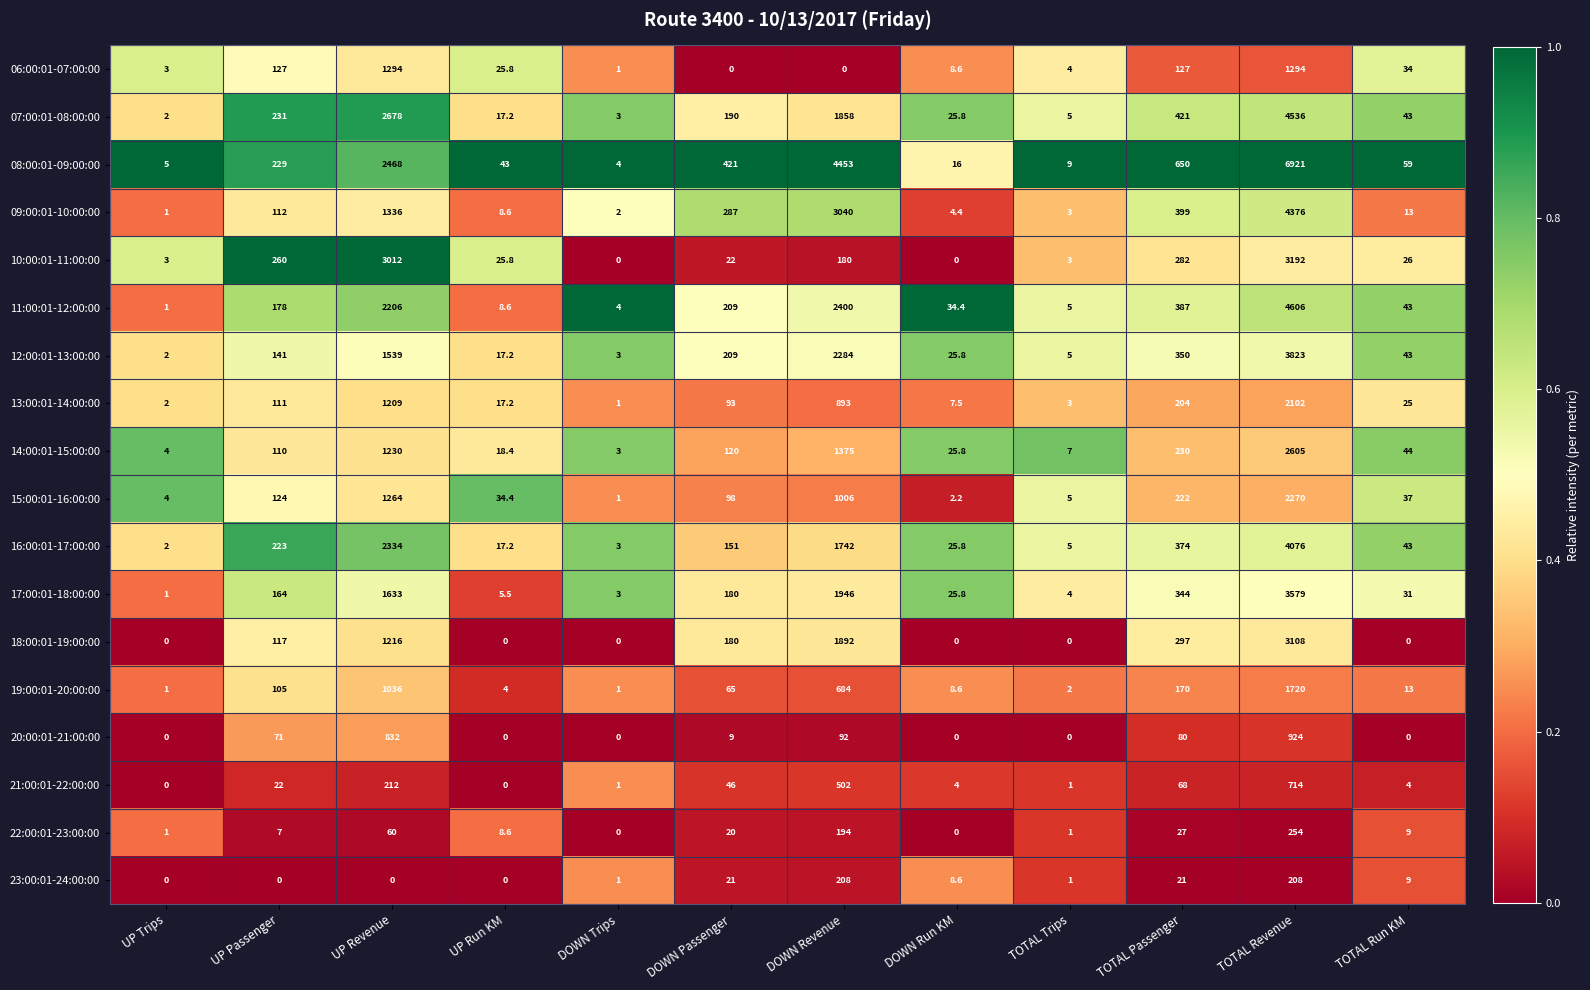

What is the average value of the 12:00:01-13:00:00 series?

703.5